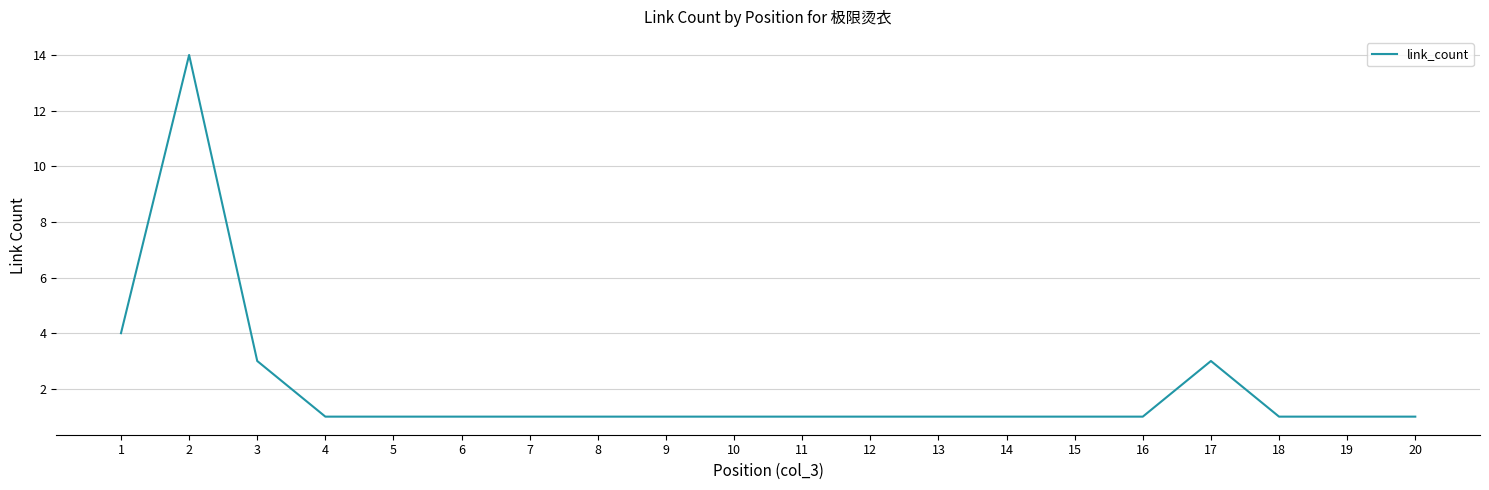

Is this an area chart (filled region under the line)?

No